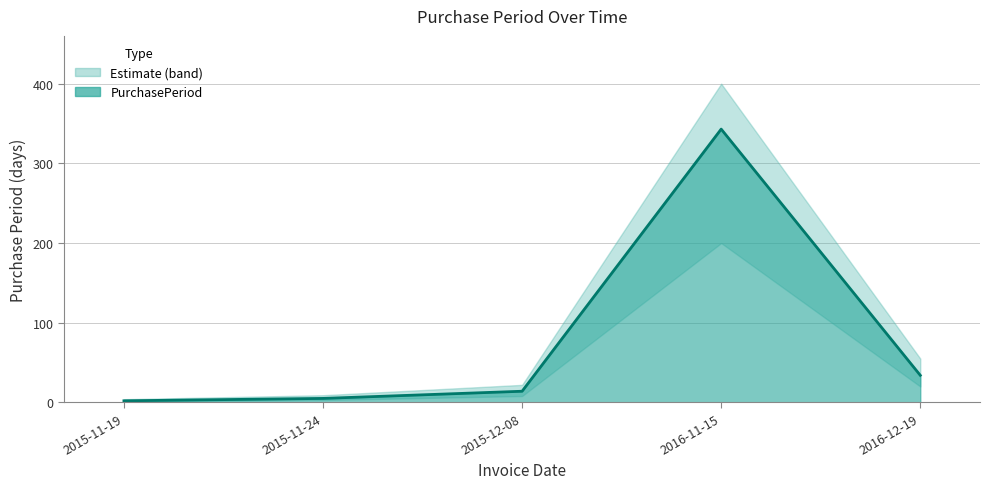

True or false: there are more than 1 points higher than both neighbors.

False